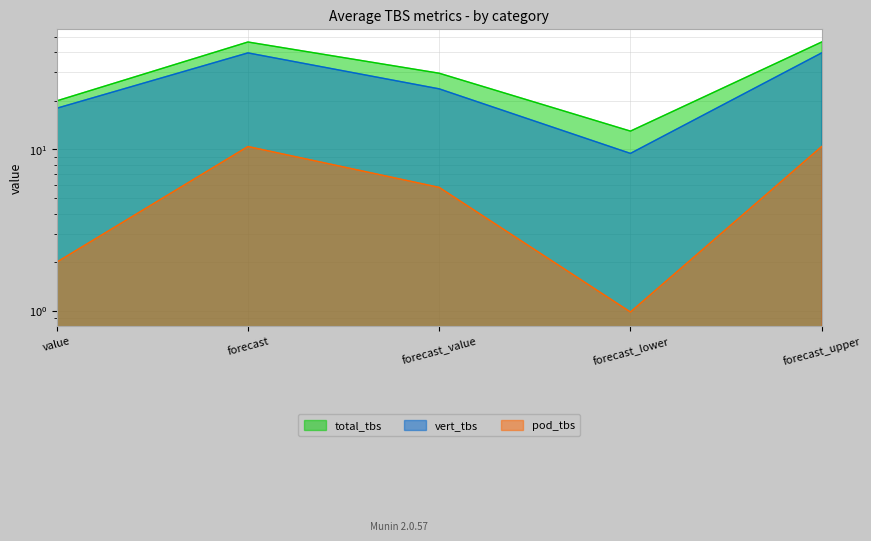

True or false: pod_tbs and total_tbs intersect in this chart.

False